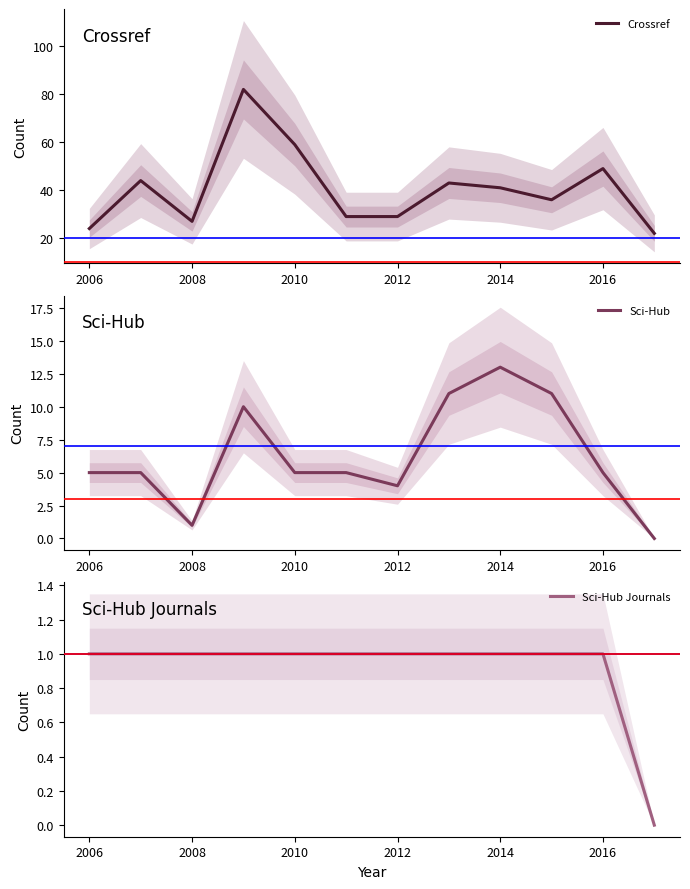

At which category does Crossref reach its first local valley?

2008